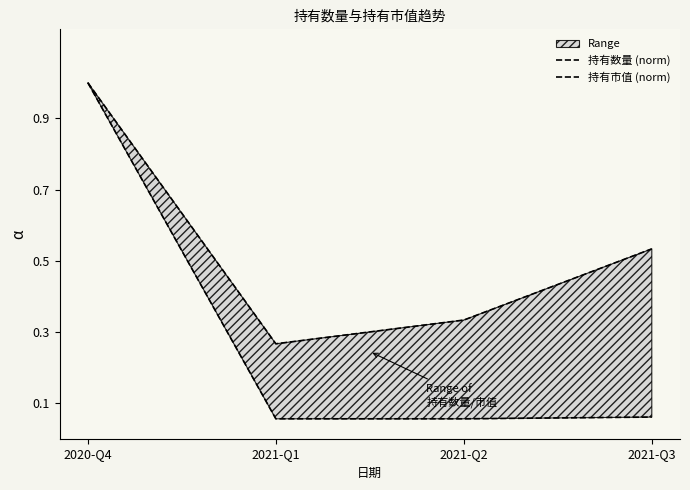

What is the total value across all series at 2021-Q1?

0.3